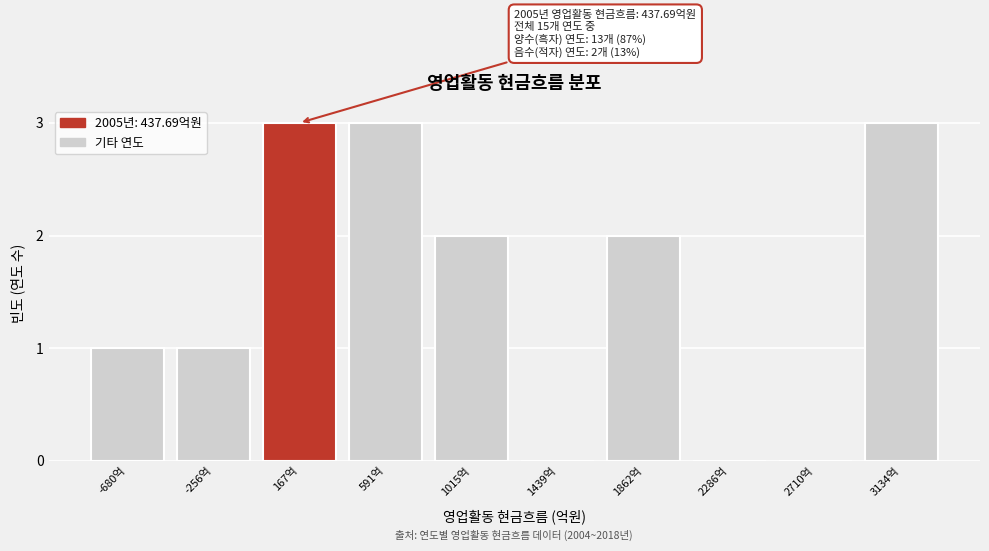

Reading right to left, extract all data points from this chart.

3134억=3	2710억=0	2286억=0	1862억=2	1439억=0	1015억=2	591억=3	167억=3	-256억=1	-680억=1